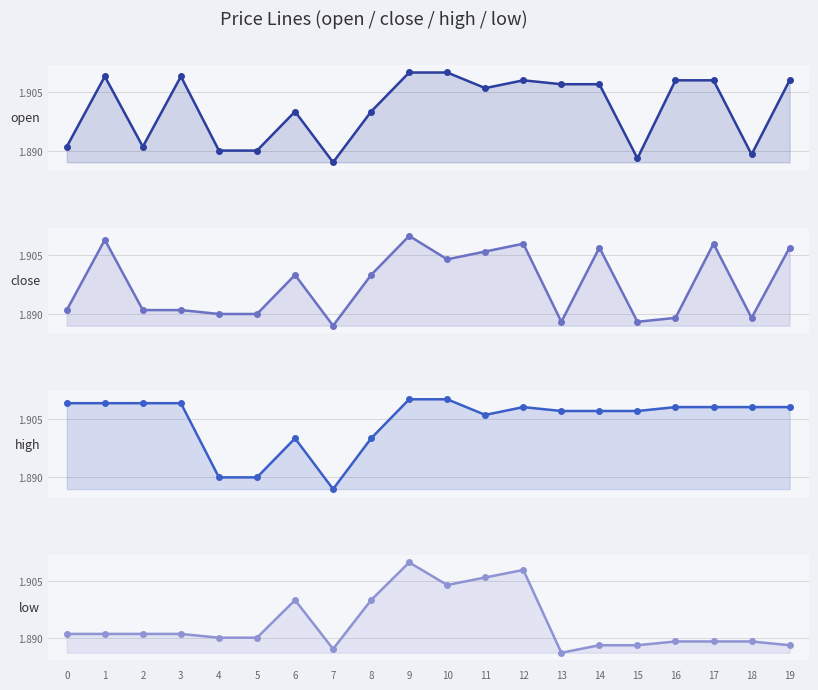

List the series in order of their overall mean, lowest first.

low, close, open, high